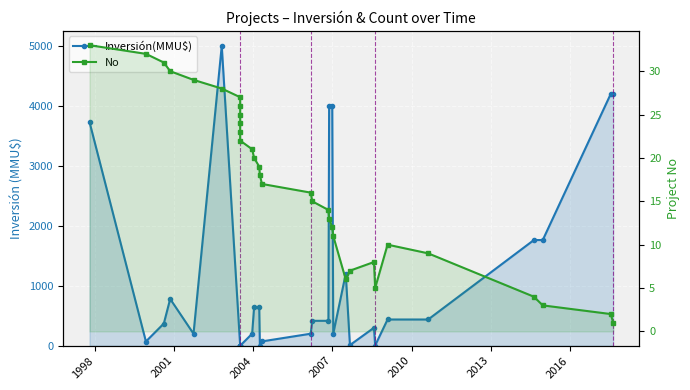

How many intersections are there between Inversión(MMU$) and No?

6